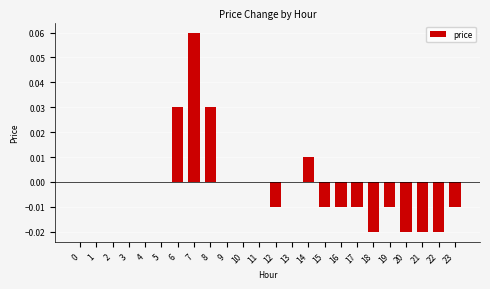

Between 12 and 14, which is larger?

14